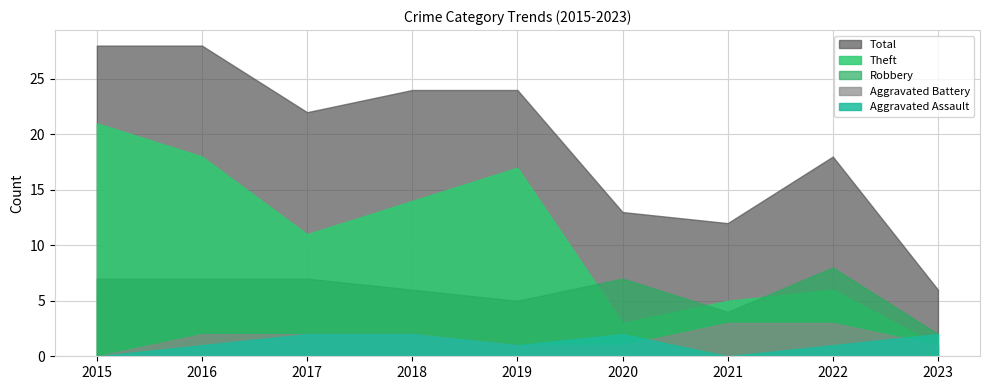

Where does the Theft series first go above 11?

2015